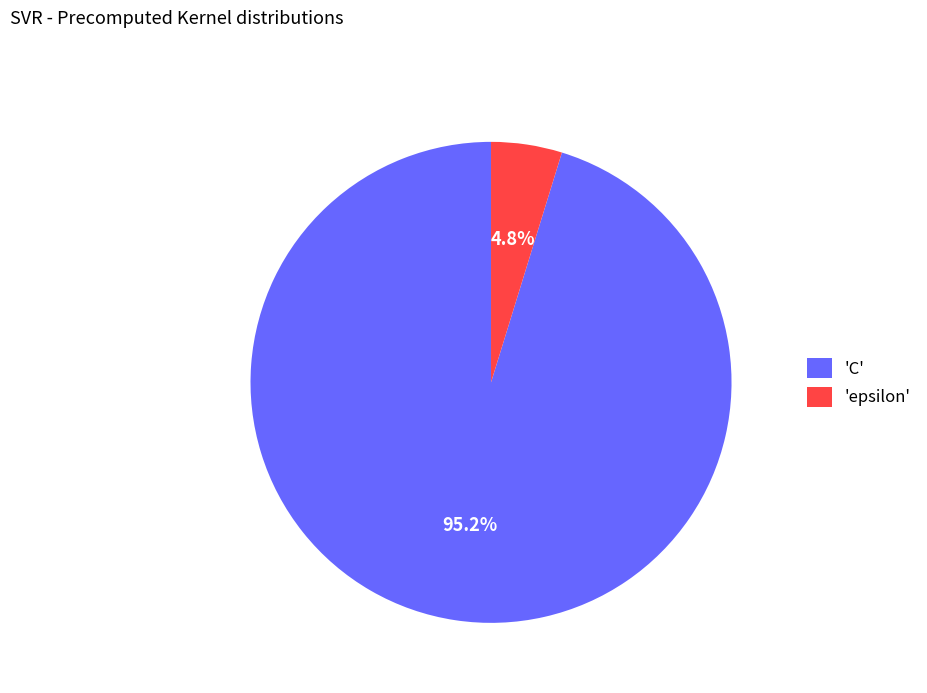

Which category has the biggest portion of the pie?

'C'